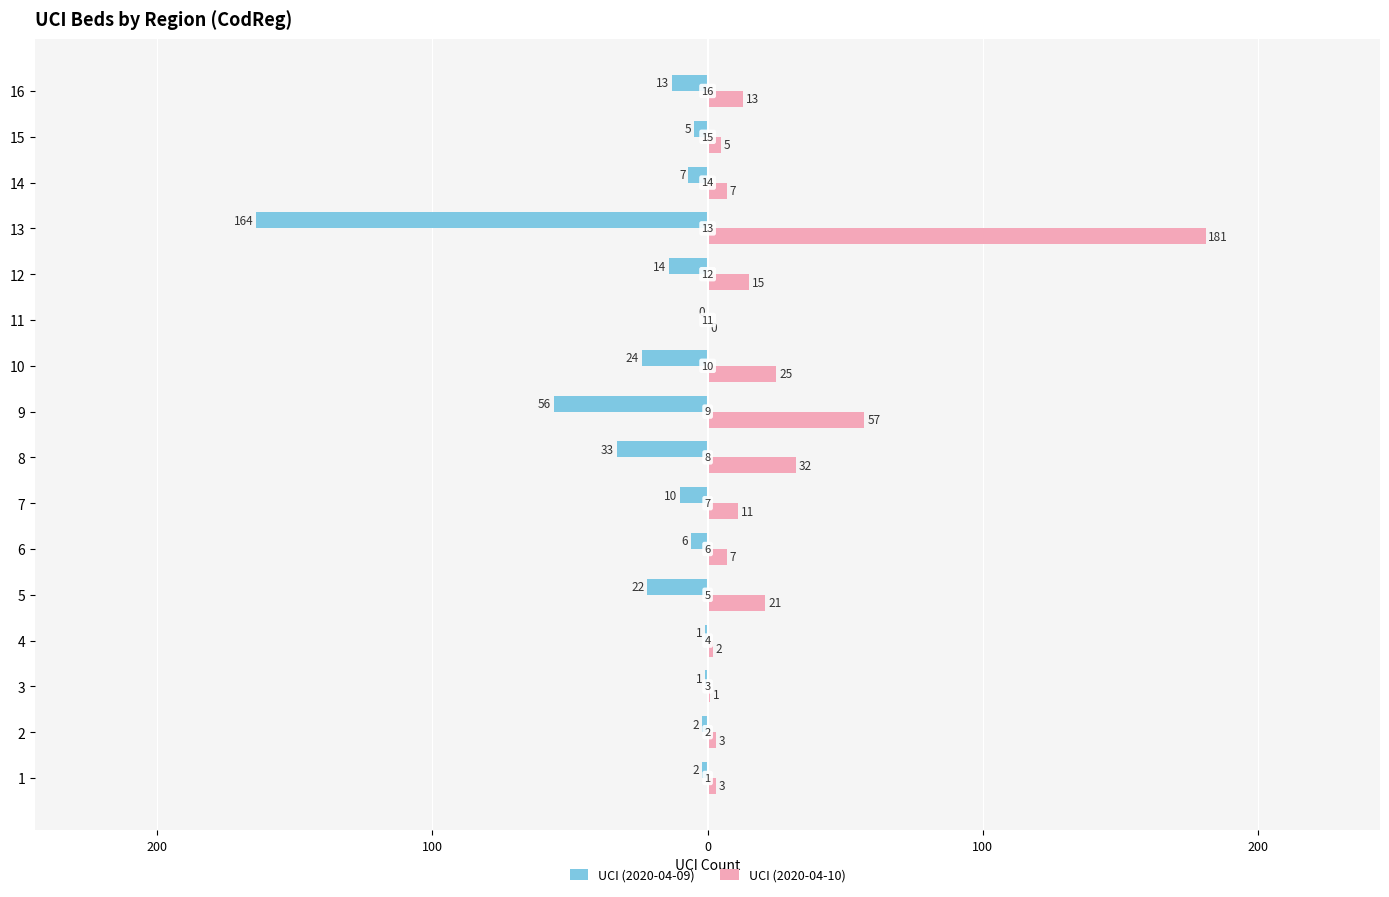

What are all the series names shown in the legend?

UCI (2020-04-09), UCI (2020-04-10)